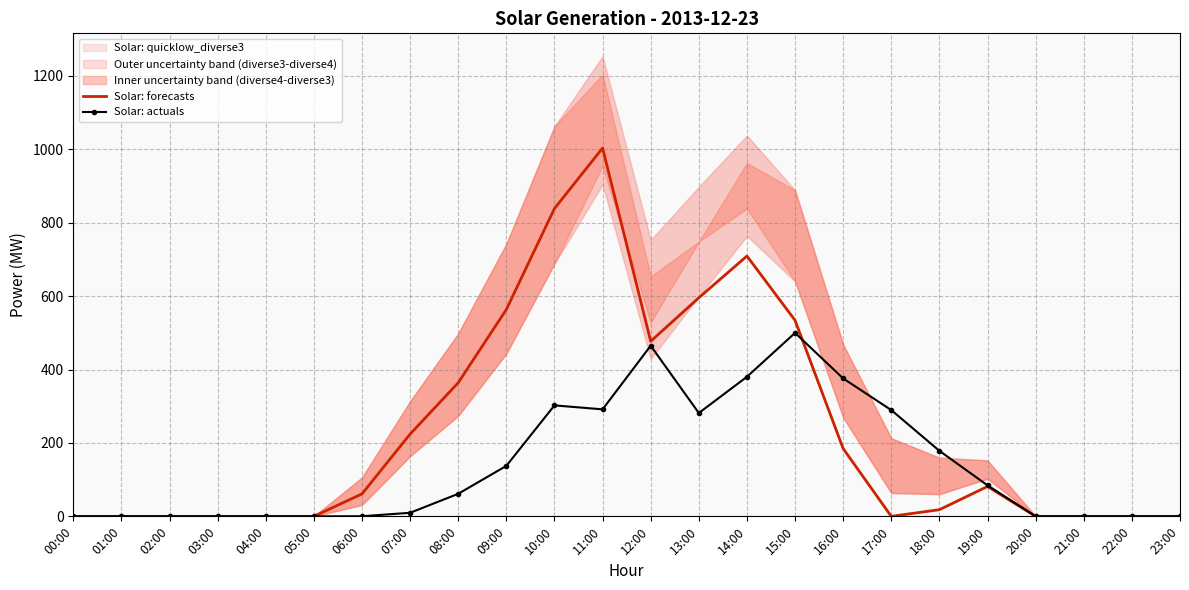

Which category has the highest value in the Solar: forecasts series?

11:00